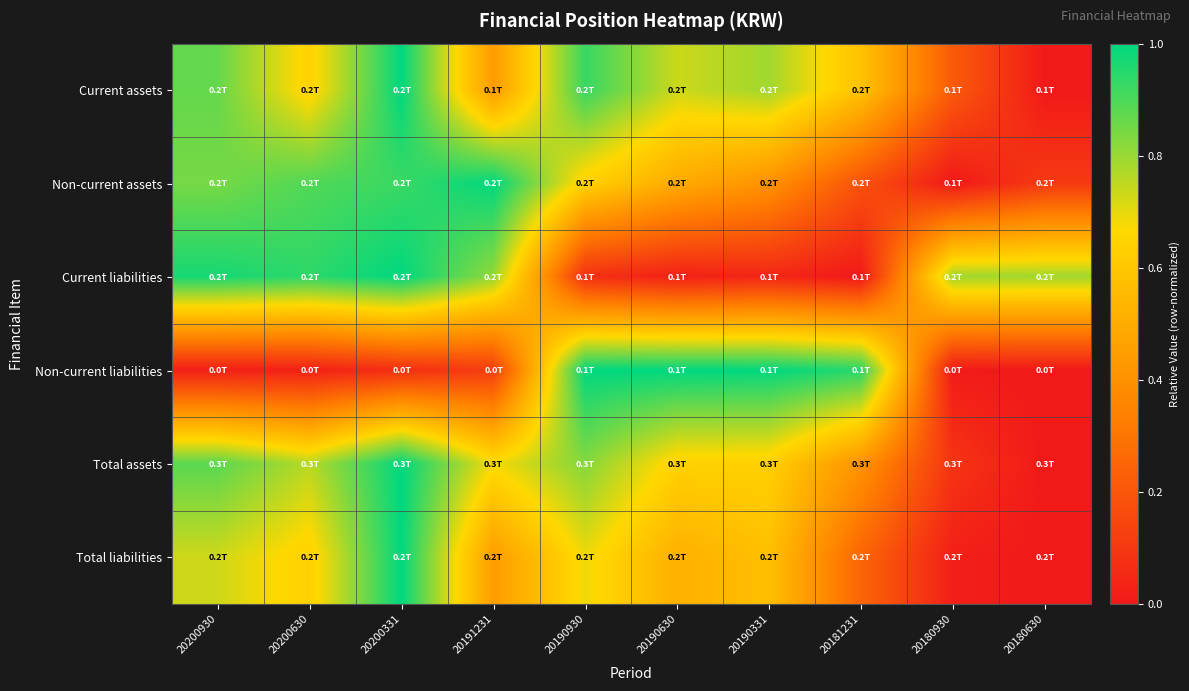

At how many categories does at least one series exceed 0?

10